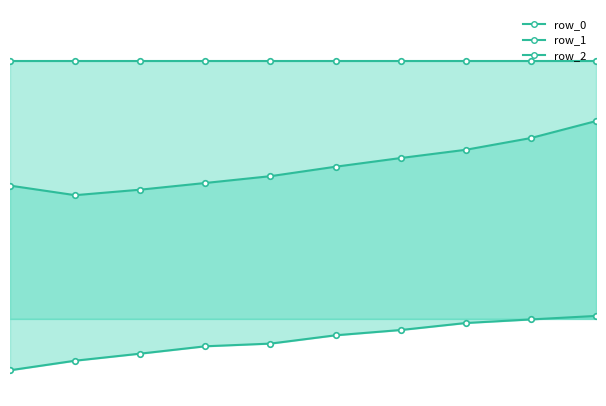

What is the lowest value of the row_2_line series?

-0.2